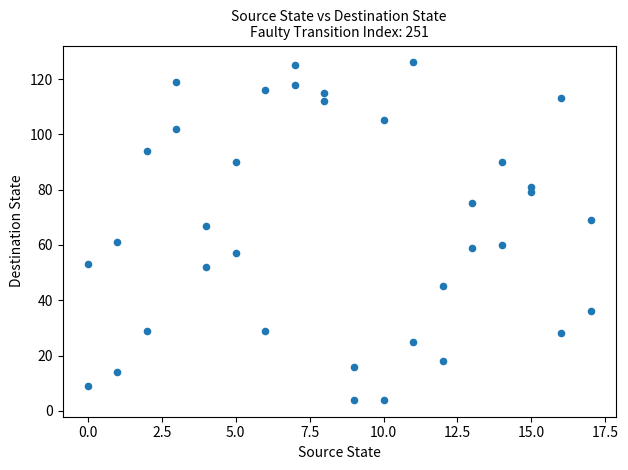

What is the range of Y values (max minus min)?

122